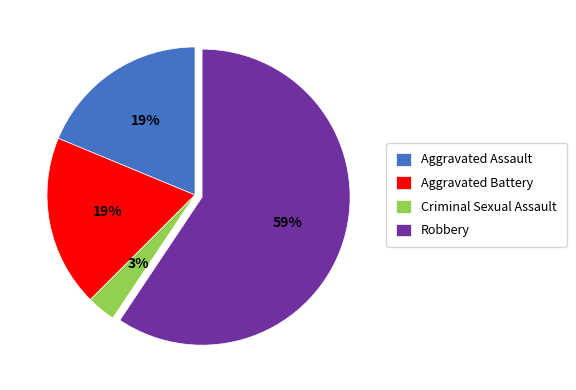

How many slices are in this pie chart?

4